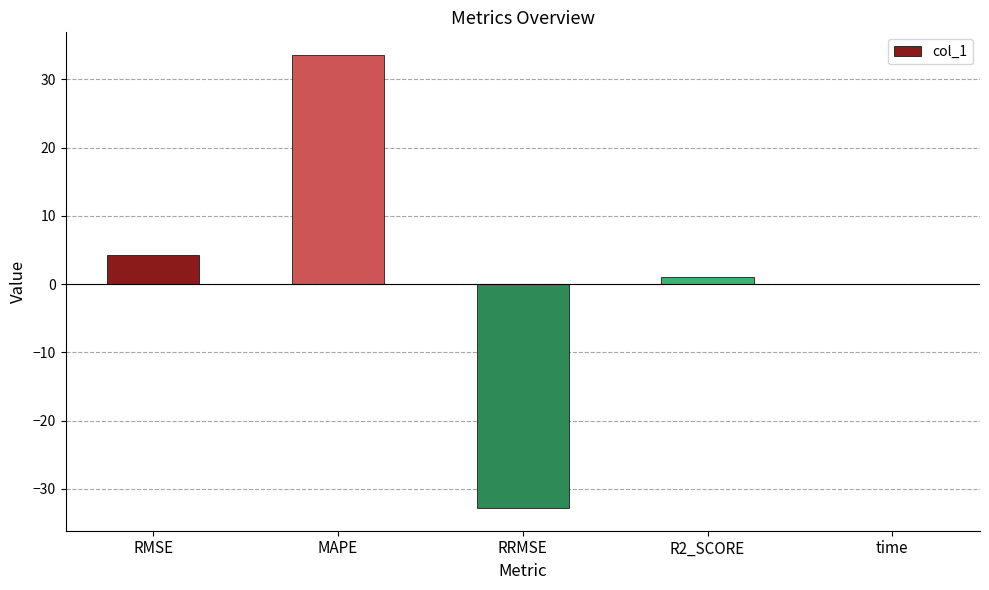

What value does the data have at MAPE?

33.6